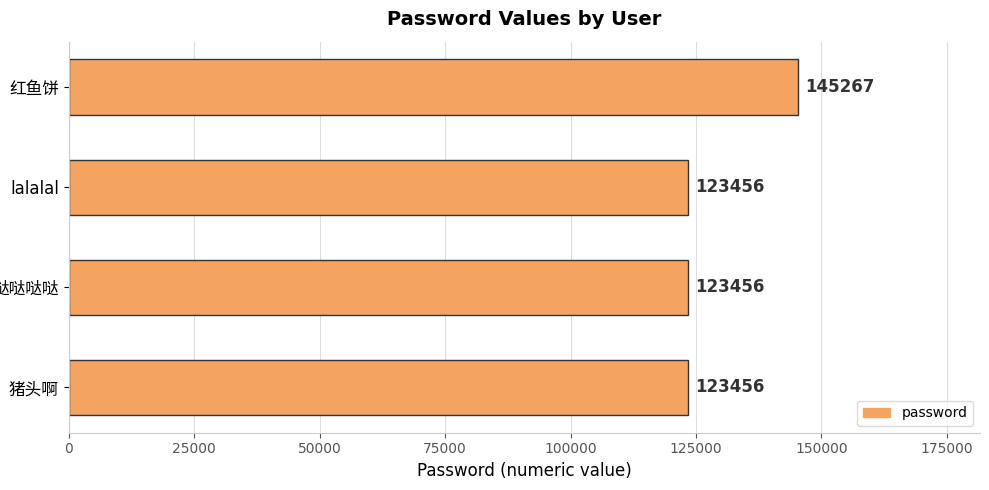

What is the average value?

128909